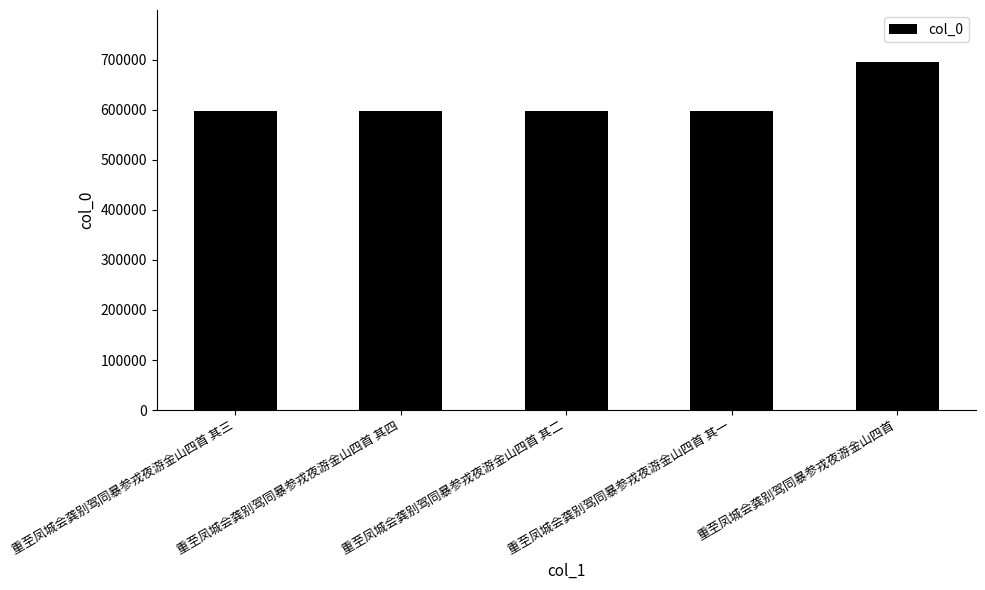

What is the label of the 3rd bar from the right?

重至凤城会龚别驾同暴参戎夜游金山四首 其二